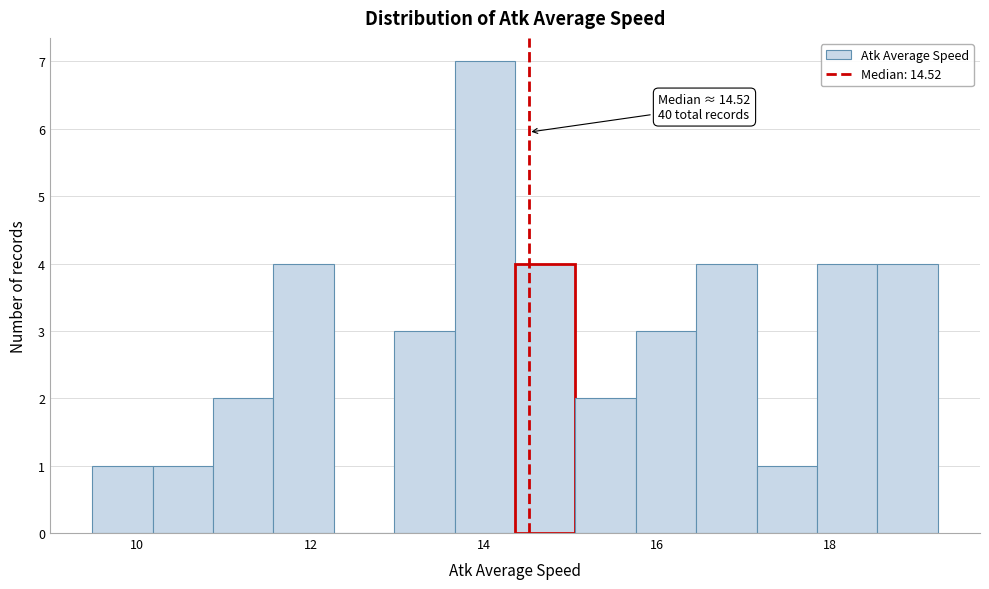

Around what value on the x-axis is the tallest bar? Give the approximate position of its centre, as read against the axis.

14.0